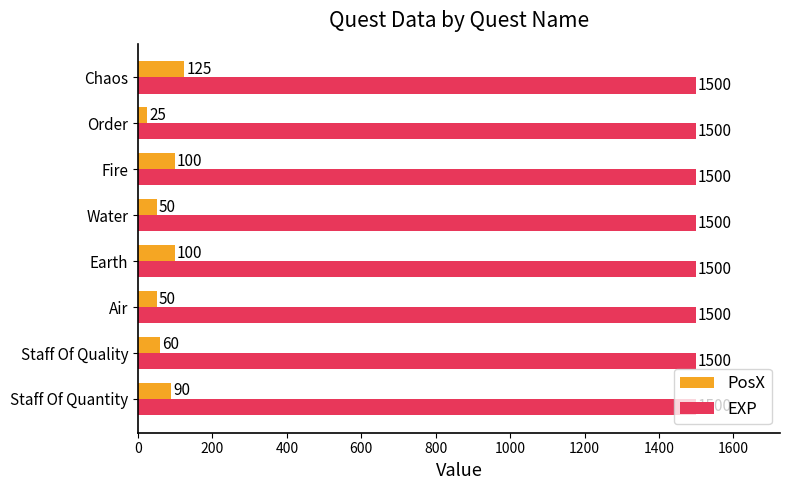

Which category has the lowest value in the PosX series?

Order